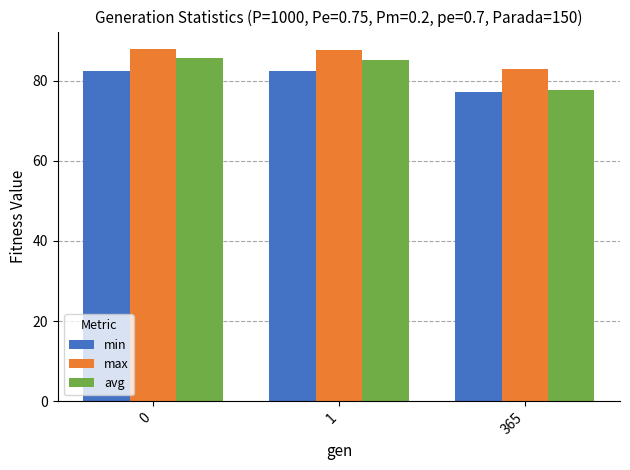

Is the value of min at 365 greater than the value of max at 365?

No